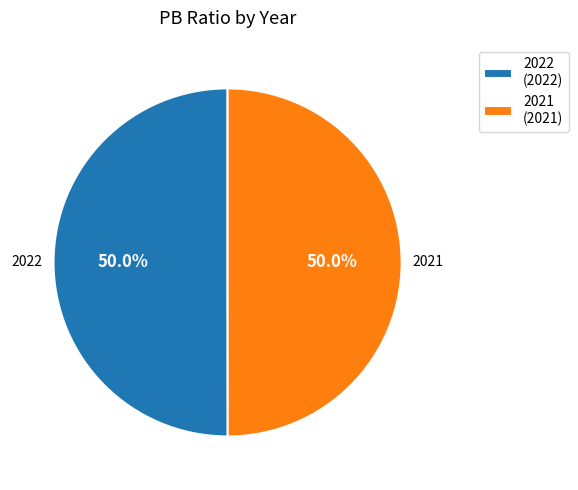

The 2021 slice represents 50% of the pie. True or false?

True